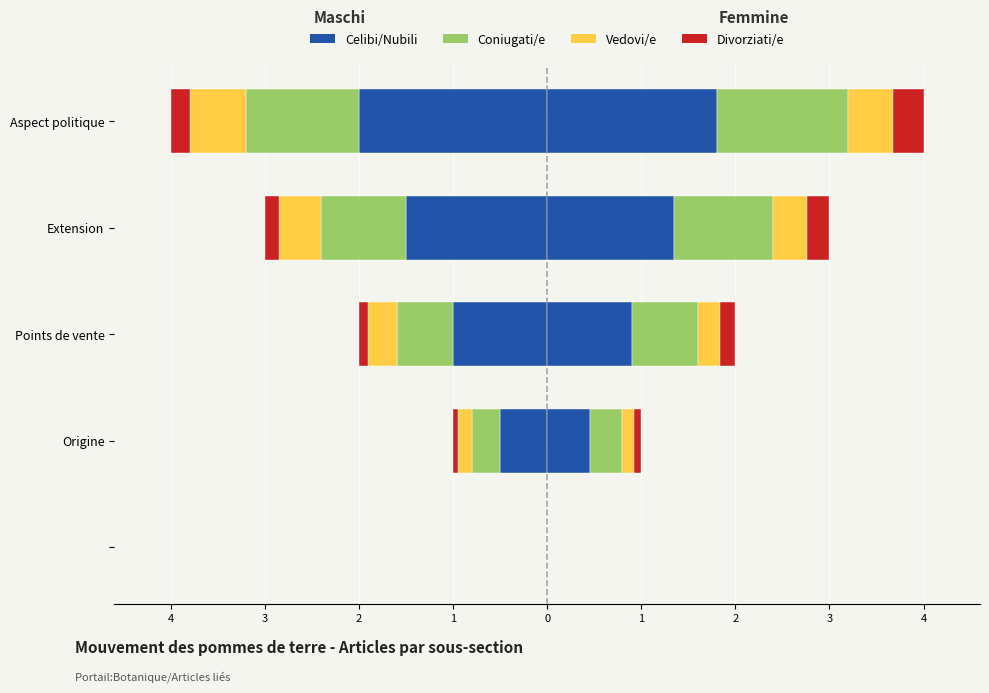

Rank the categories by value from lowest to highest.

4, 3, 2, 1, 0